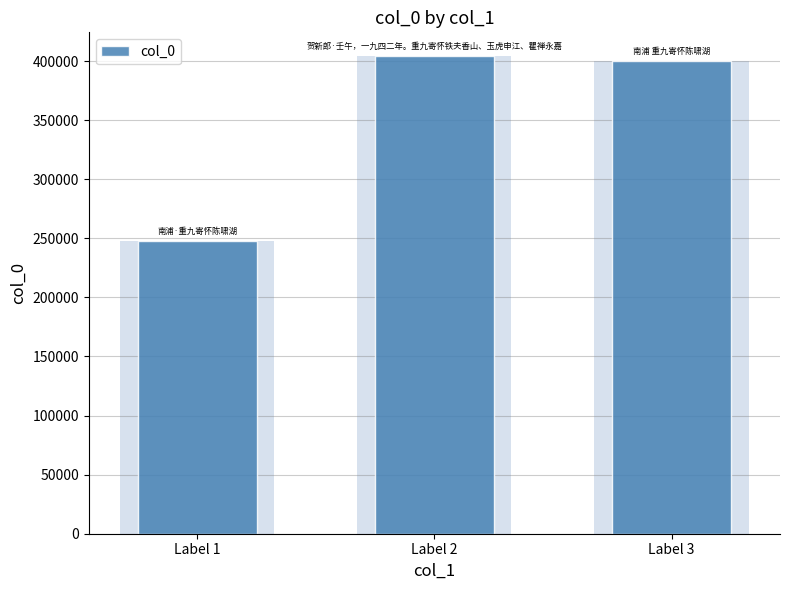

Reading right to left, extract all data points from this chart.

Label 3=400067	Label 2=404122	Label 1=247732